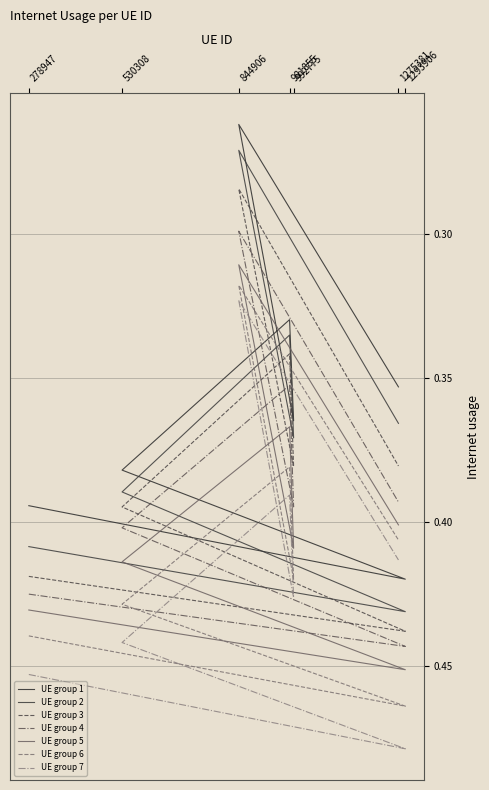

What is the sum of the values at 844906 and 992775?

0.6